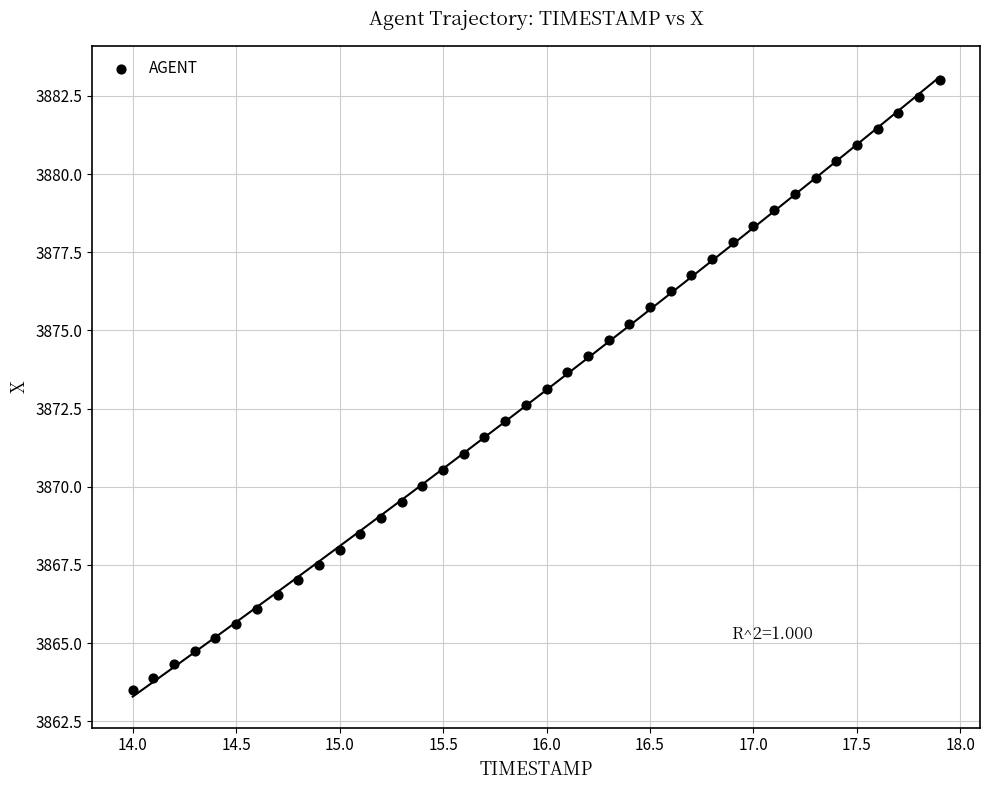

What is the range of X values (max minus min)?

3.9